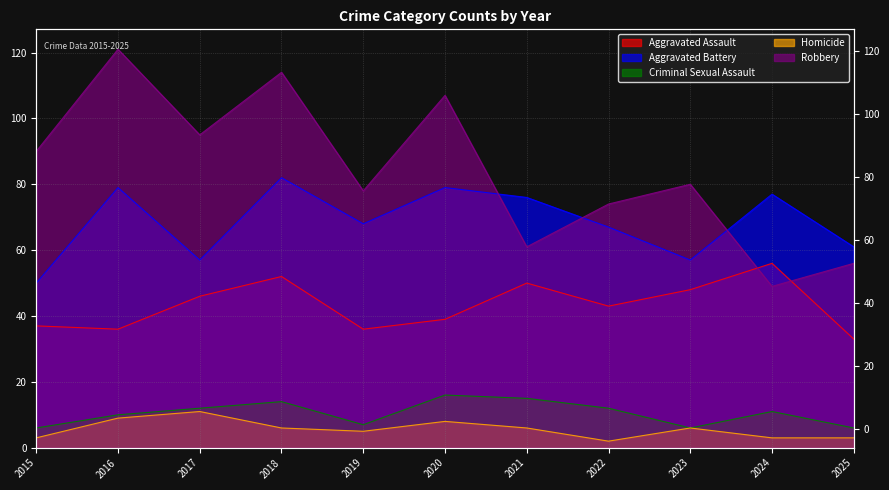

Which label corresponds to the largest value in the chart?

2016